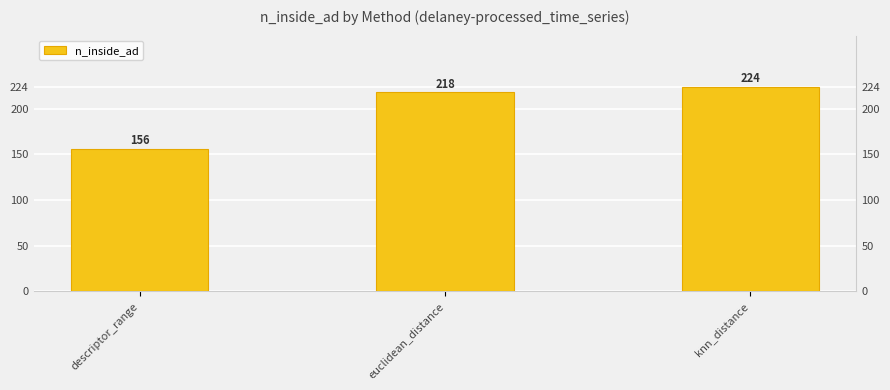

Between euclidean_distance and knn_distance, which is larger?

knn_distance